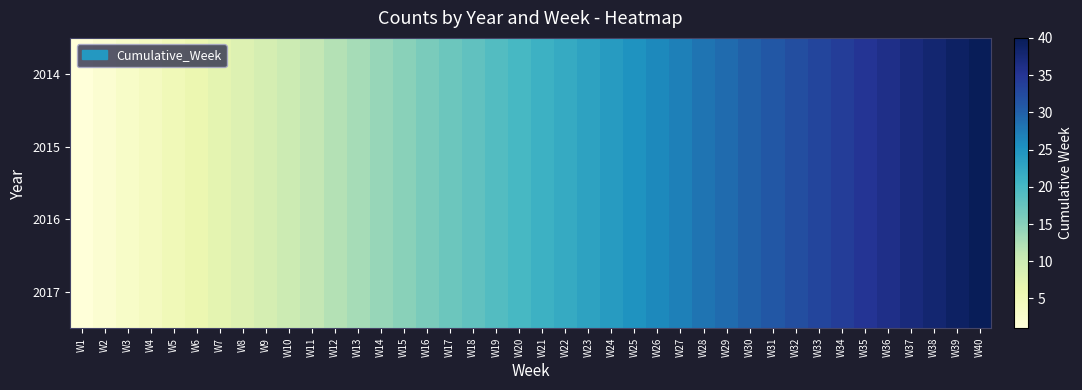

Reading left to right, extract all data points from this chart.

2014: W1=1	W2=2	W3=3	W4=4	W5=5	W6=6	W7=7	W8=8	W9=9	W10=10	W11=11	W12=12	W13=13	W14=14	W15=15	W16=16	W17=17	W18=18	W19=19	W20=20	W21=21	W22=22	W23=23	W24=24	W25=25	W26=26	W27=27	W28=28	W29=29	W30=30	W31=31	W32=32	W33=33	W34=34	W35=35	W36=36	W37=37	W38=38	W39=39	W40=40
2015: W1=1	W2=2	W3=3	W4=4	W5=5	W6=6	W7=7	W8=8	W9=9	W10=10	W11=11	W12=12	W13=13	W14=14	W15=15	W16=16	W17=17	W18=18	W19=19	W20=20	W21=21	W22=22	W23=23	W24=24	W25=25	W26=26	W27=27	W28=28	W29=29	W30=30	W31=31	W32=32	W33=33	W34=34	W35=35	W36=36	W37=37	W38=38	W39=39	W40=40
2016: W1=1	W2=2	W3=3	W4=4	W5=5	W6=6	W7=7	W8=8	W9=9	W10=10	W11=11	W12=12	W13=13	W14=14	W15=15	W16=16	W17=17	W18=18	W19=19	W20=20	W21=21	W22=22	W23=23	W24=24	W25=25	W26=26	W27=27	W28=28	W29=29	W30=30	W31=31	W32=32	W33=33	W34=34	W35=35	W36=36	W37=37	W38=38	W39=39	W40=40
2017: W1=1	W2=2	W3=3	W4=4	W5=5	W6=6	W7=7	W8=8	W9=9	W10=10	W11=11	W12=12	W13=13	W14=14	W15=15	W16=16	W17=17	W18=18	W19=19	W20=20	W21=21	W22=22	W23=23	W24=24	W25=25	W26=26	W27=27	W28=28	W29=29	W30=30	W31=31	W32=32	W33=33	W34=34	W35=35	W36=36	W37=37	W38=38	W39=39	W40=40